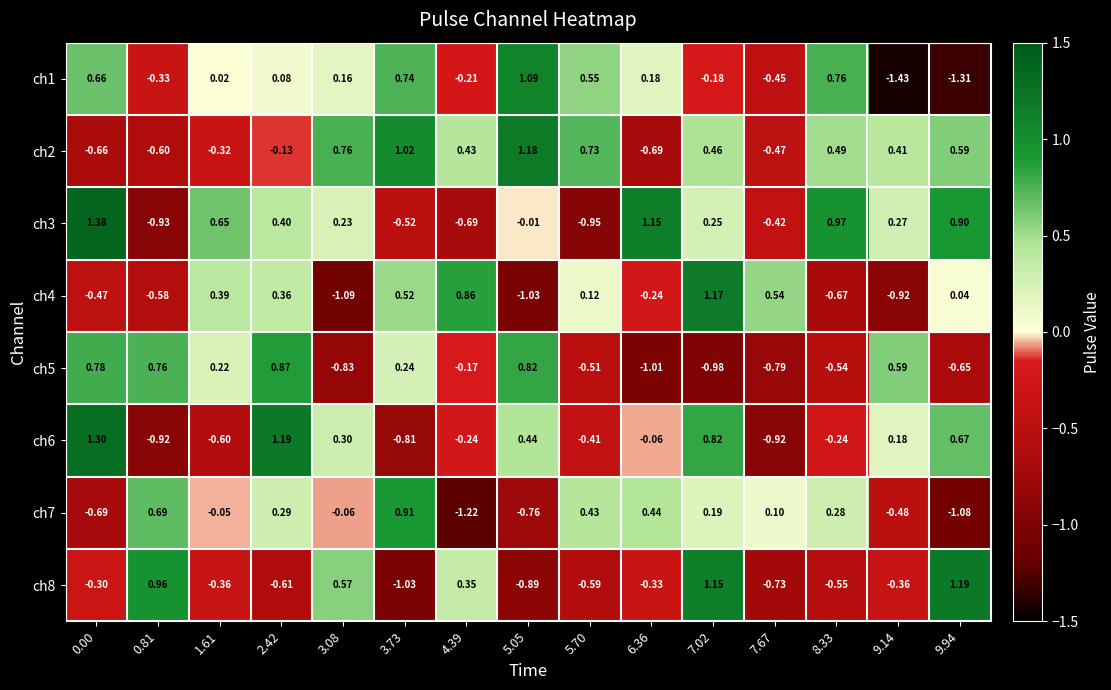

Is the value of ch2 at 0.81 greater than the value of ch8 at 4.39?

No